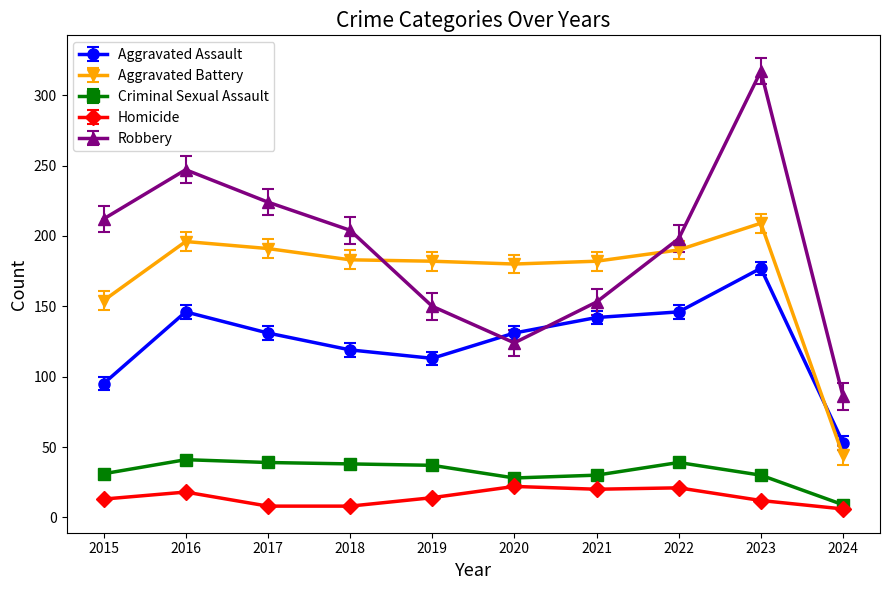

The value of Criminal Sexual Assault at 2019 is 62. True or false?

False